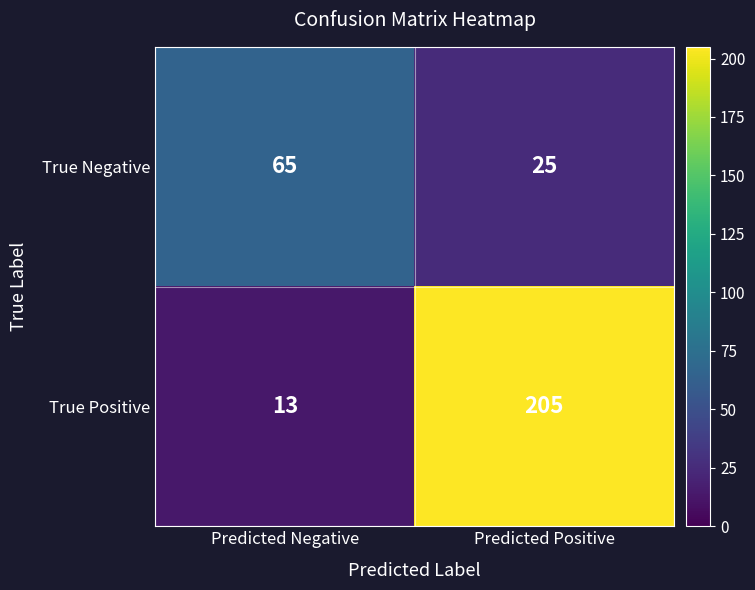

What is the greatest value displayed?

205